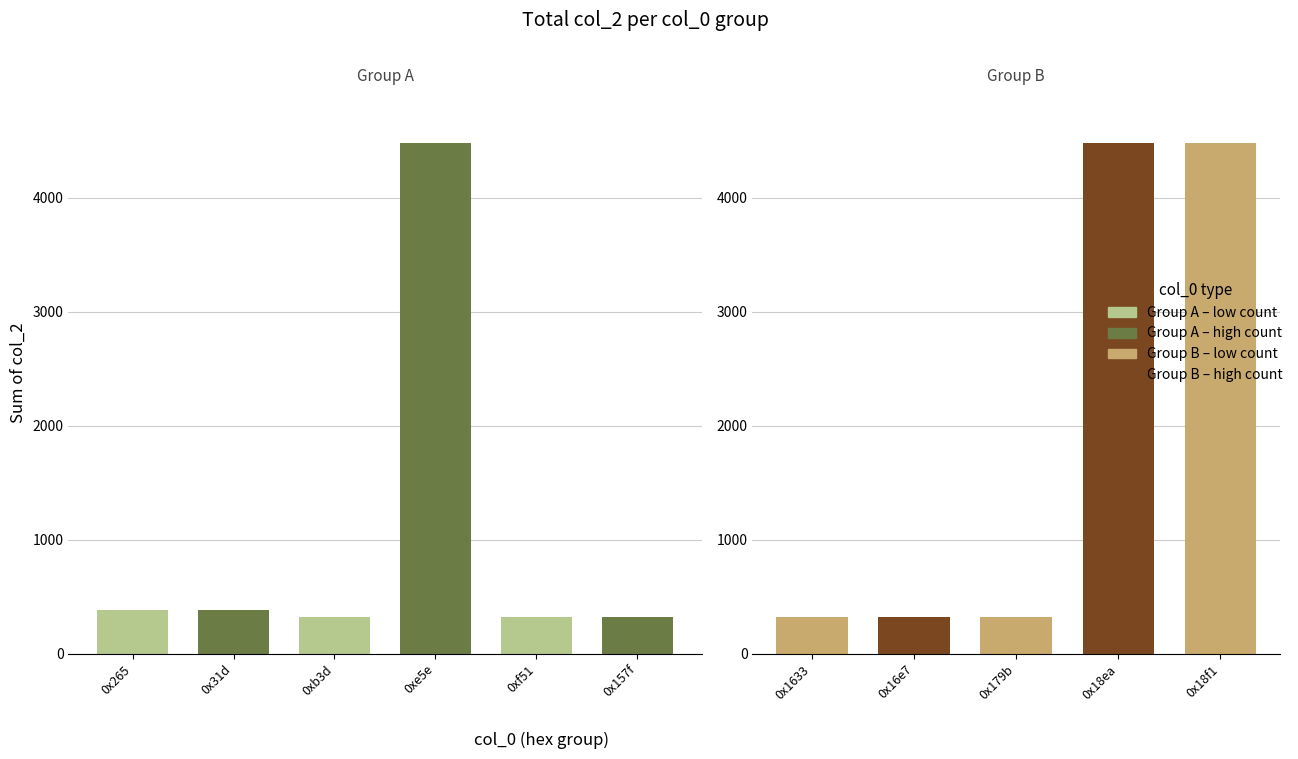

What is the difference between the second highest and second lowest values?

4160